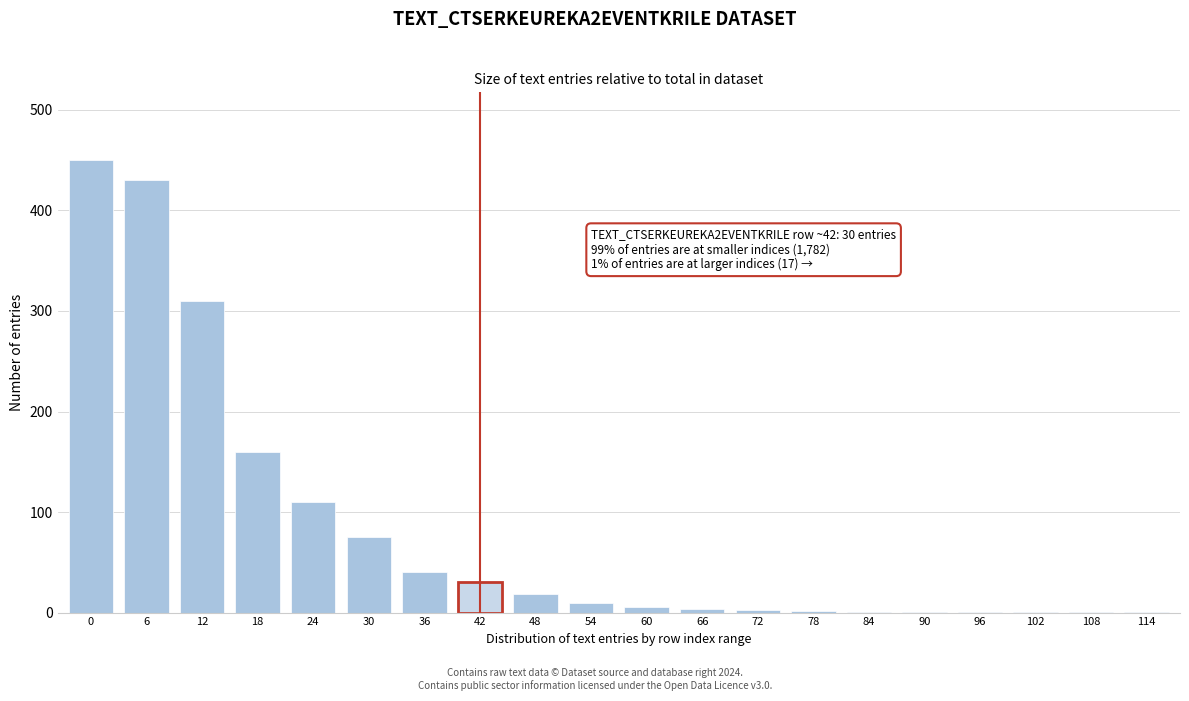

What is the ratio of the value at 30 to the value at 18?

0.5